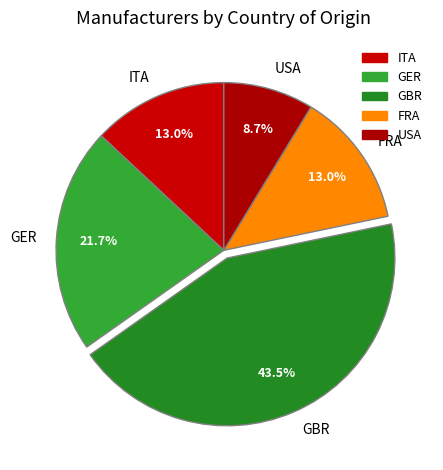

Between GER and GBR, which is larger?

GBR